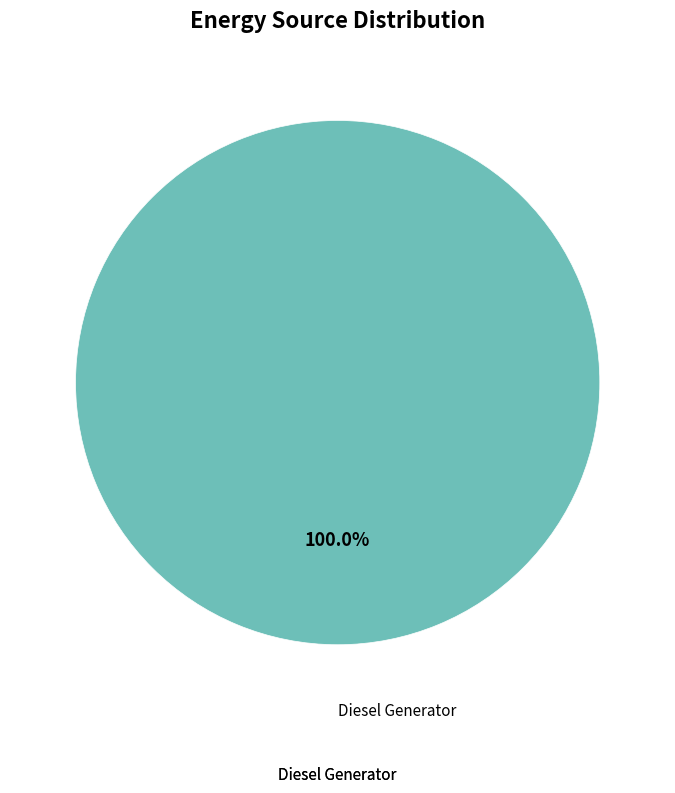

Rank the categories by value from highest to lowest.

Diesel Generator